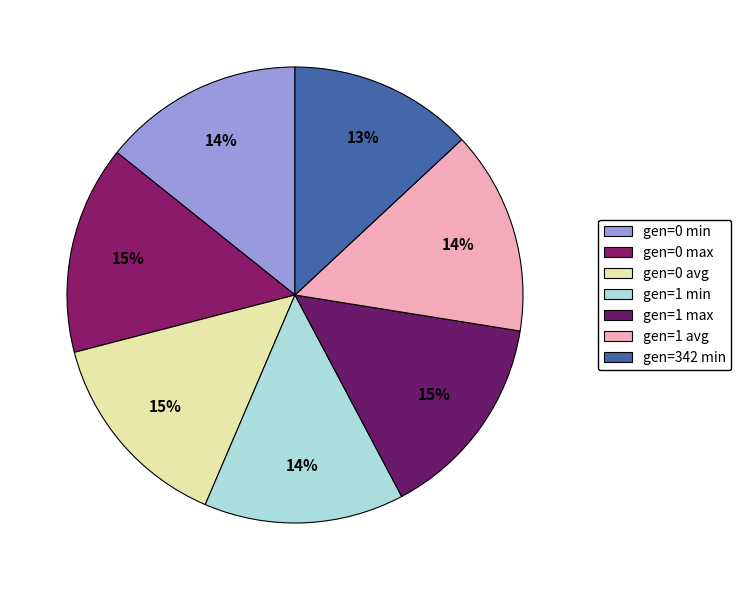

How many slices are in this pie chart?

7